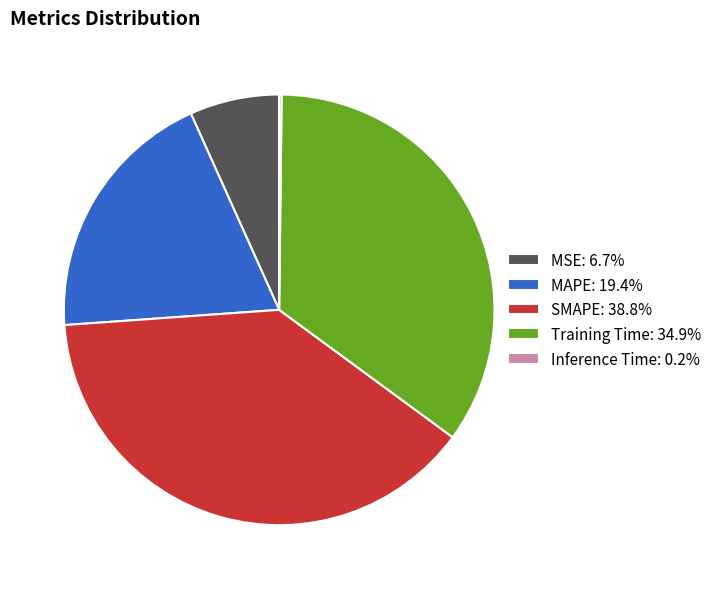

Is MSE: 6.7% the majority of the pie?

No